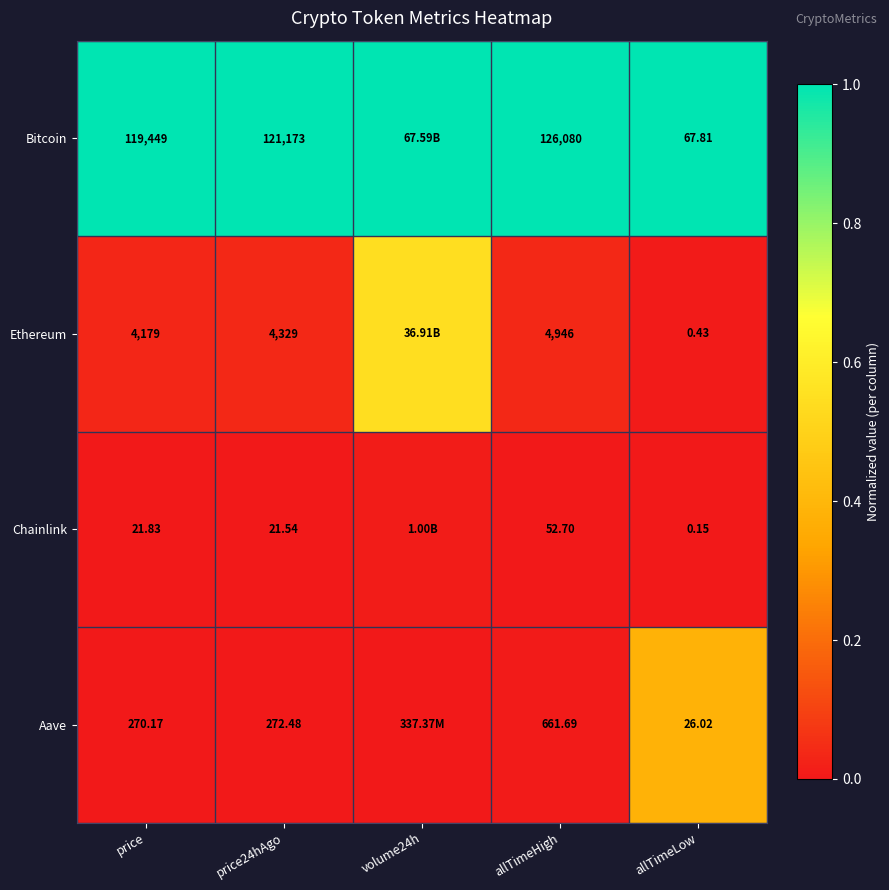

Which series changed the most between price and allTimeHigh?

Bitcoin